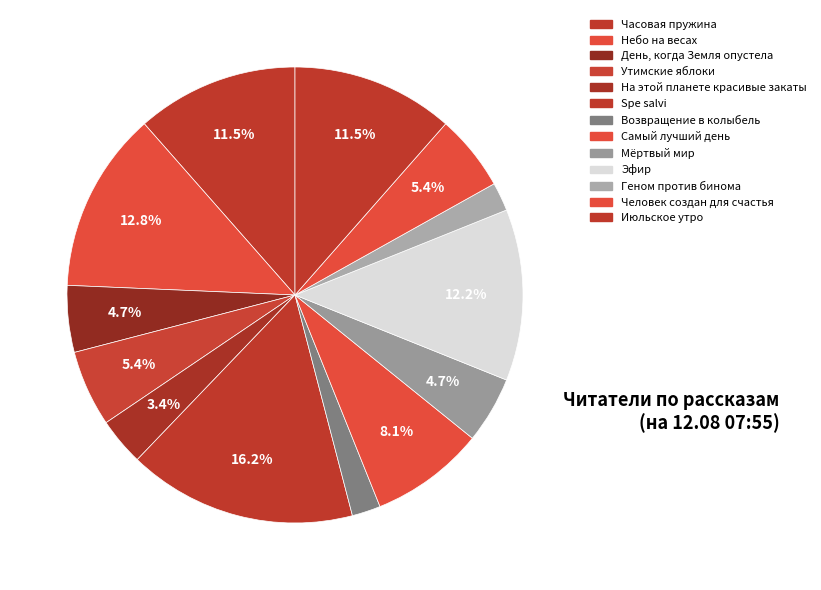

Which has a higher value, Spe salvi or Утимские яблоки?

Spe salvi